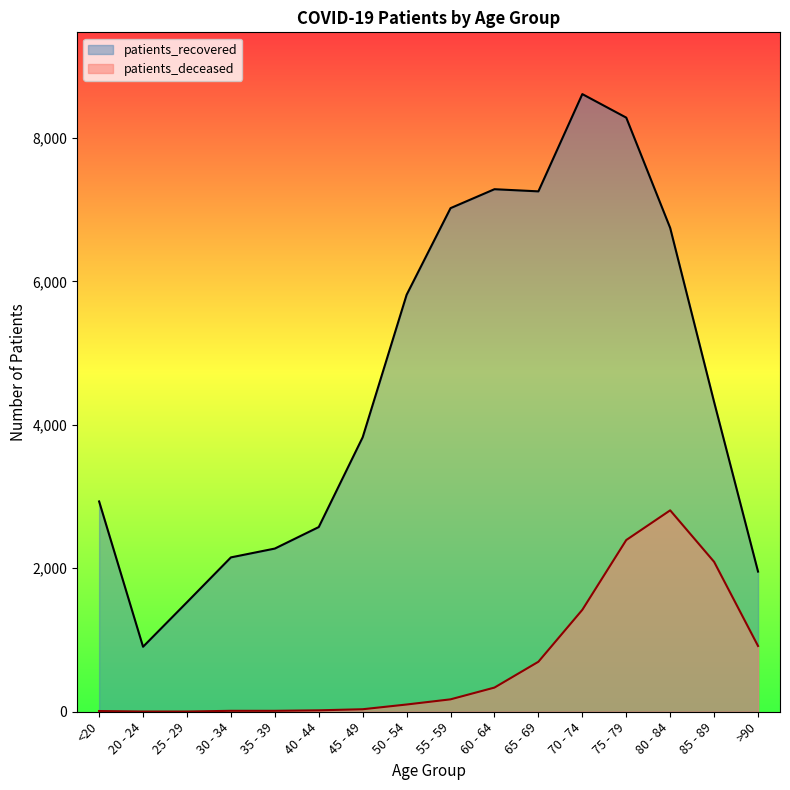

Reading right to left, extract all data points from this chart.

patients_deceased: 917	2090	2808	2394	1421	697	337	173	101	35	20	13	13	3	3	10
patients_recovered: 1954	4318	6745	8283	8611	7255	7285	7021	5813	3827	2575	2275	2152	1527	906	2932